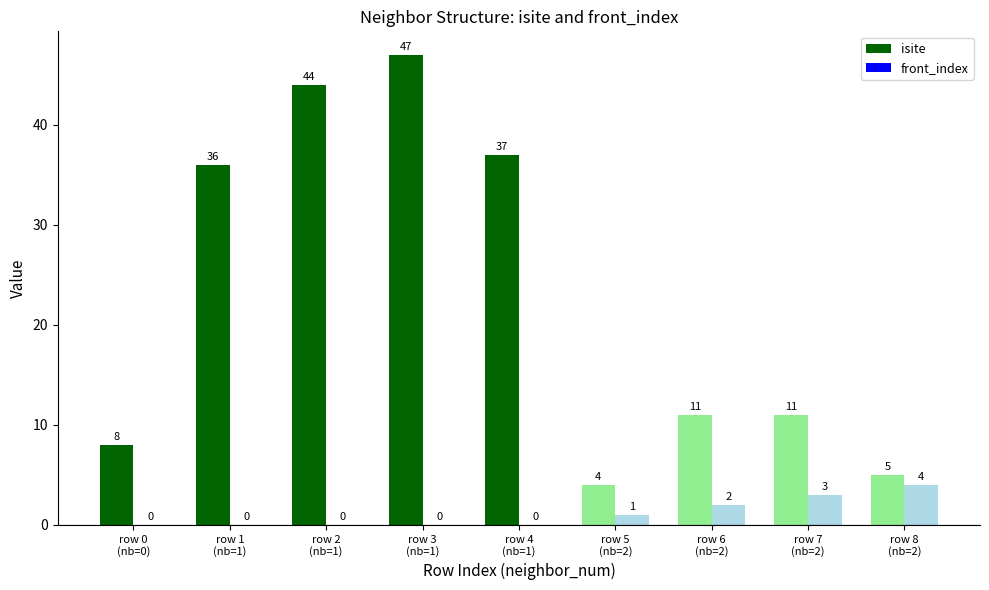

What is the sum of the front_index values at row 7
(nb=2) and row 0
(nb=0)?

3